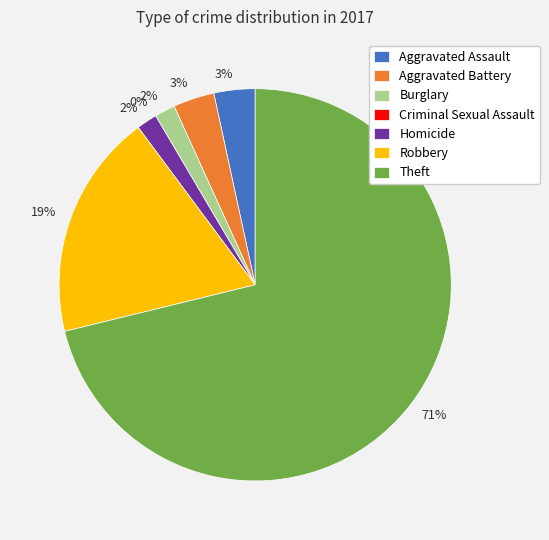

Is there any slice that represents more than half of the pie?

Yes